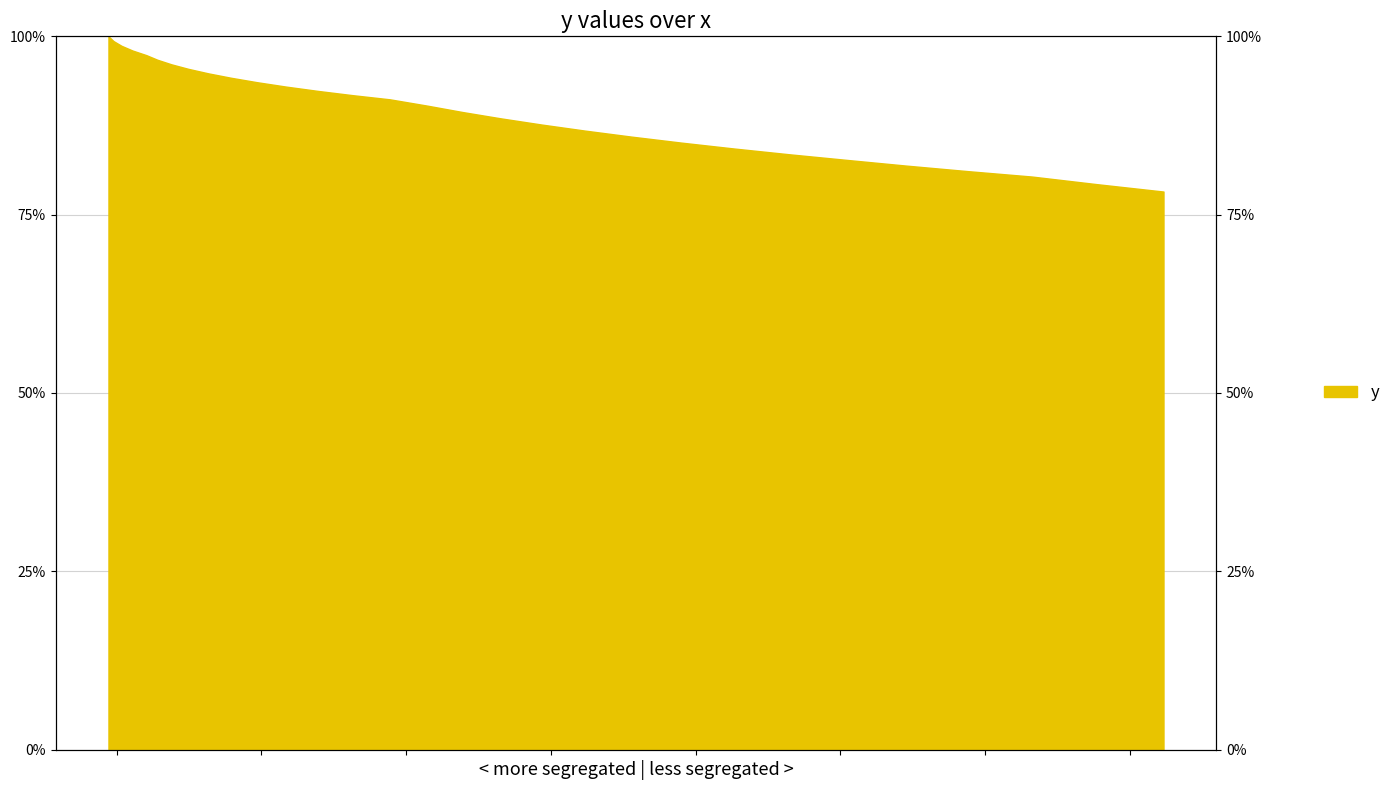

What is the change in value from 191.26756 to 222.51216?

-3.4